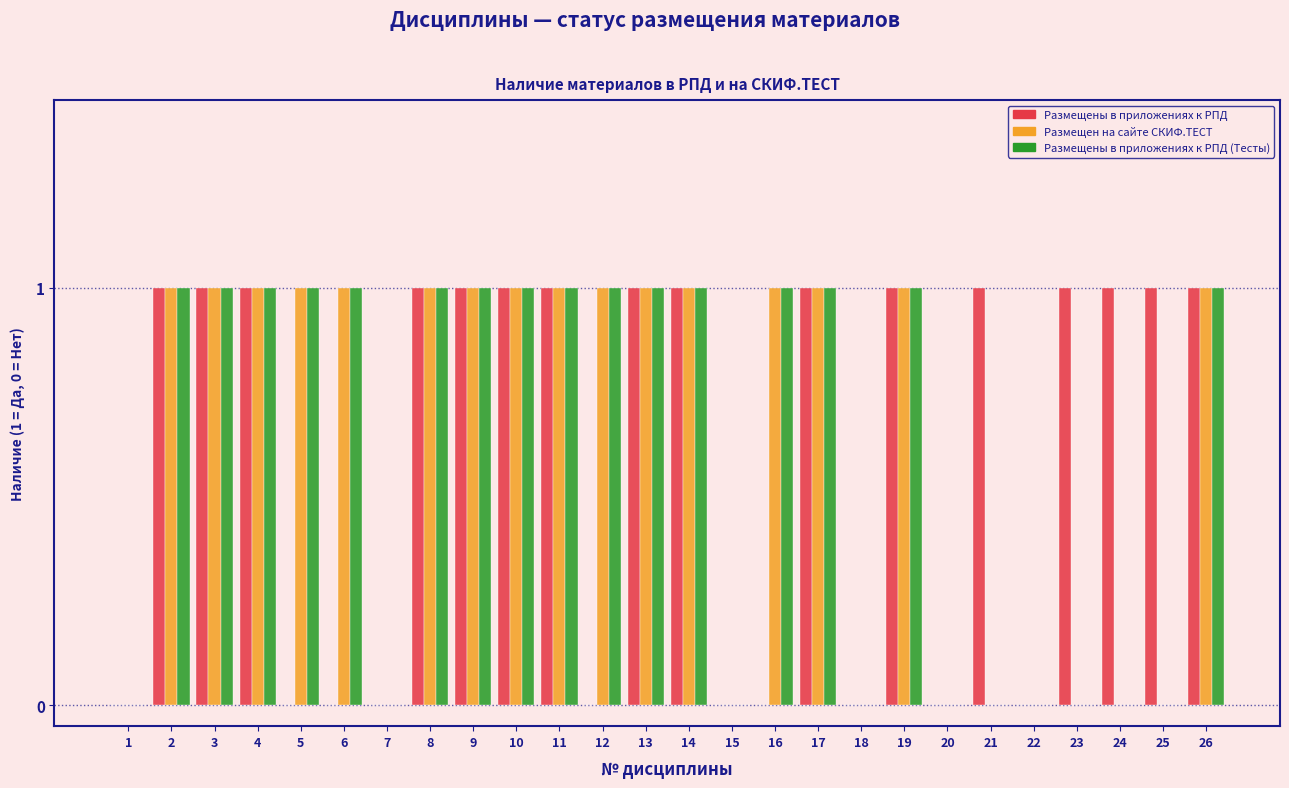

Is the value of Размещены в приложениях к РПД (Тесты) at 10 greater than the value of Размещен на сайте СКИФ.ТЕСТ at 18?

Yes